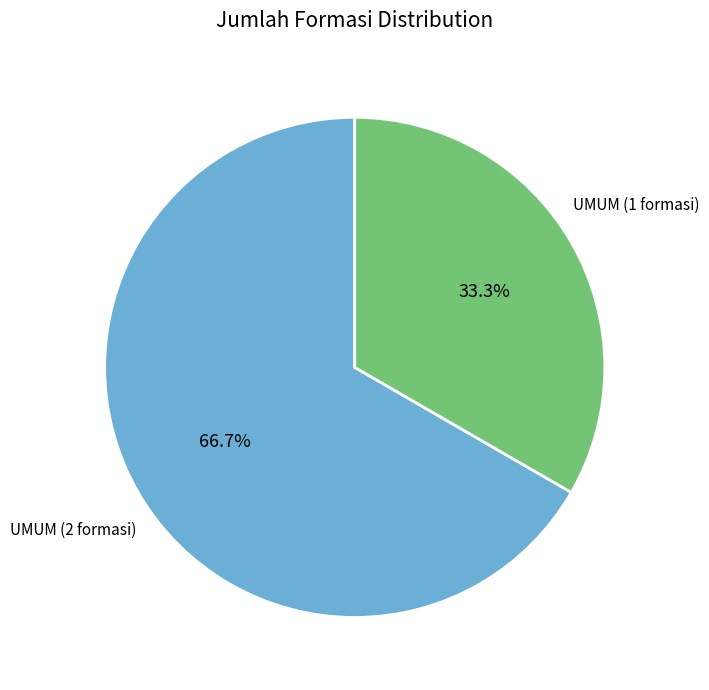

Is there any slice that represents more than half of the pie?

Yes